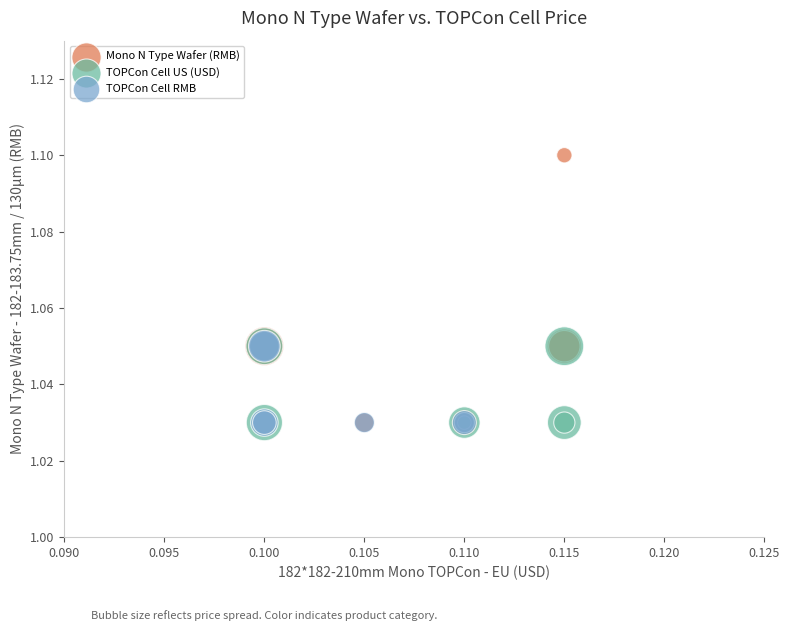

Which series contains the highest Y value?

Mono N Type Wafer (RMB)